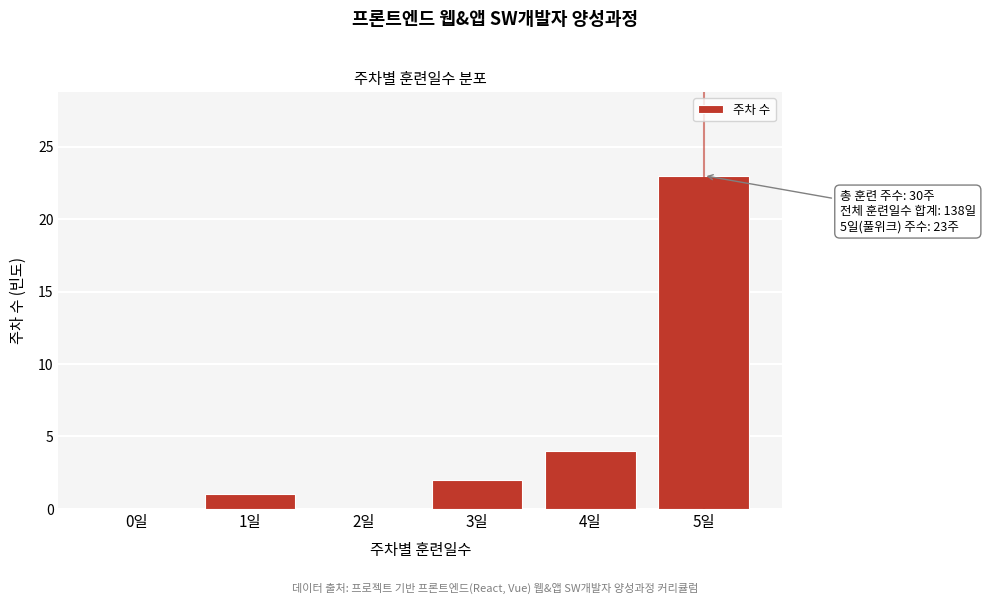

Reading left to right, transcribe all the data shown in this chart.

0일=0	1일=1	2일=0	3일=2	4일=4	5일=23